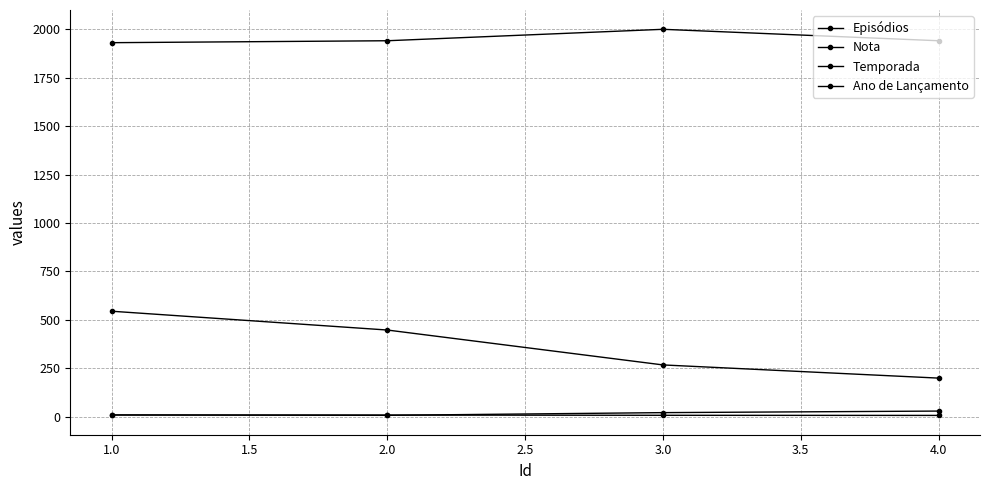

True or false: Ano de Lançamento has more than 1 points higher than both neighbors.

False